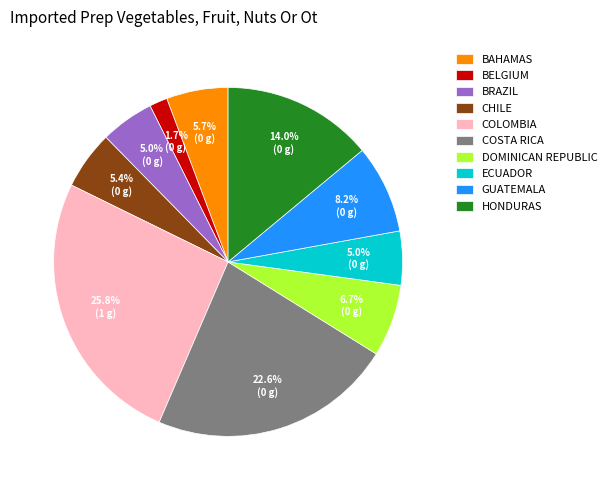

Count the number of slices in the pie.

10